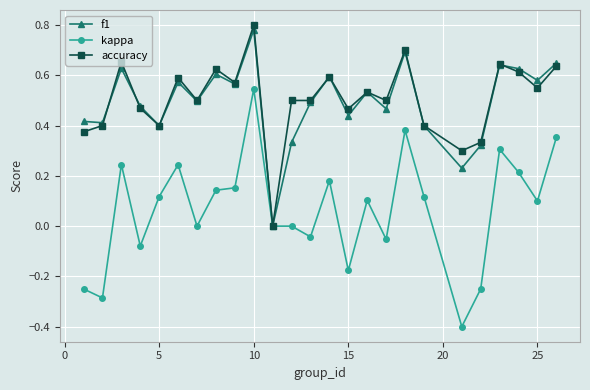

Rank the series by their maximum value, from lowest to highest.

kappa, f1, accuracy